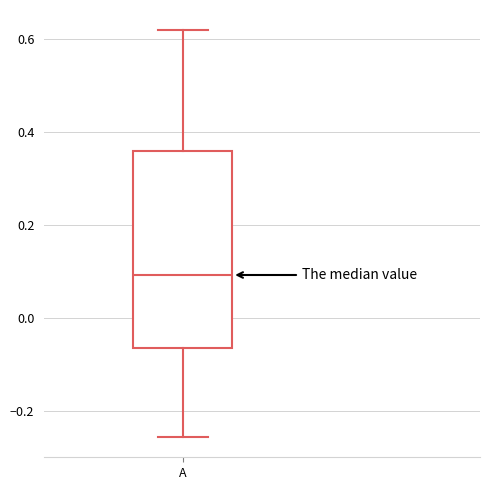

Transcribe this box plot: give where the median line is, the range the box spans, and where the two whiskers end, as read against the y-axis. The values are not printed on the chart, so give them approximately, as read against the axis.

median 0.10, box -0.06 to 0.36, whiskers -0.26 to 0.62